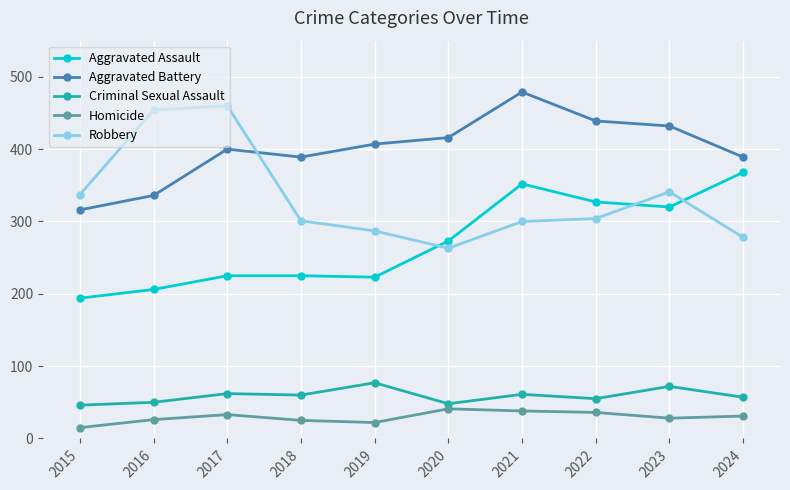

At how many categories does at least one series exceed 293?

10